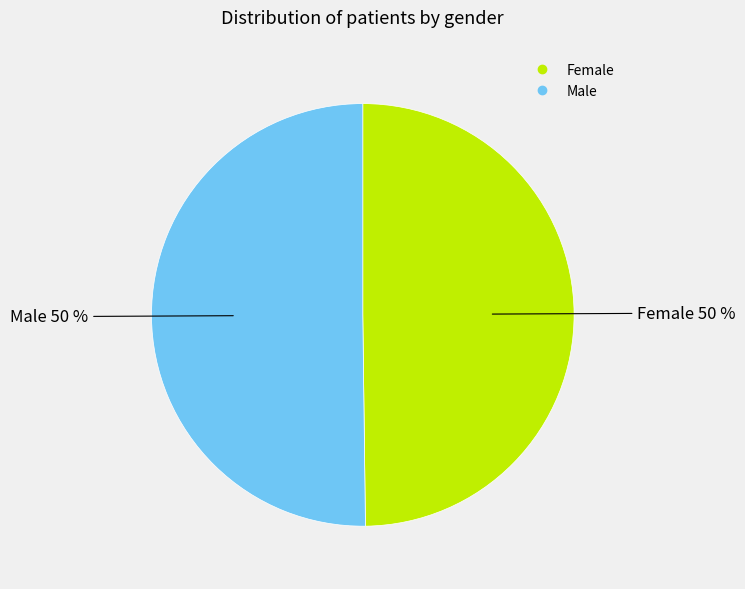

Combined, do Female and Male account for over 50%?

Yes